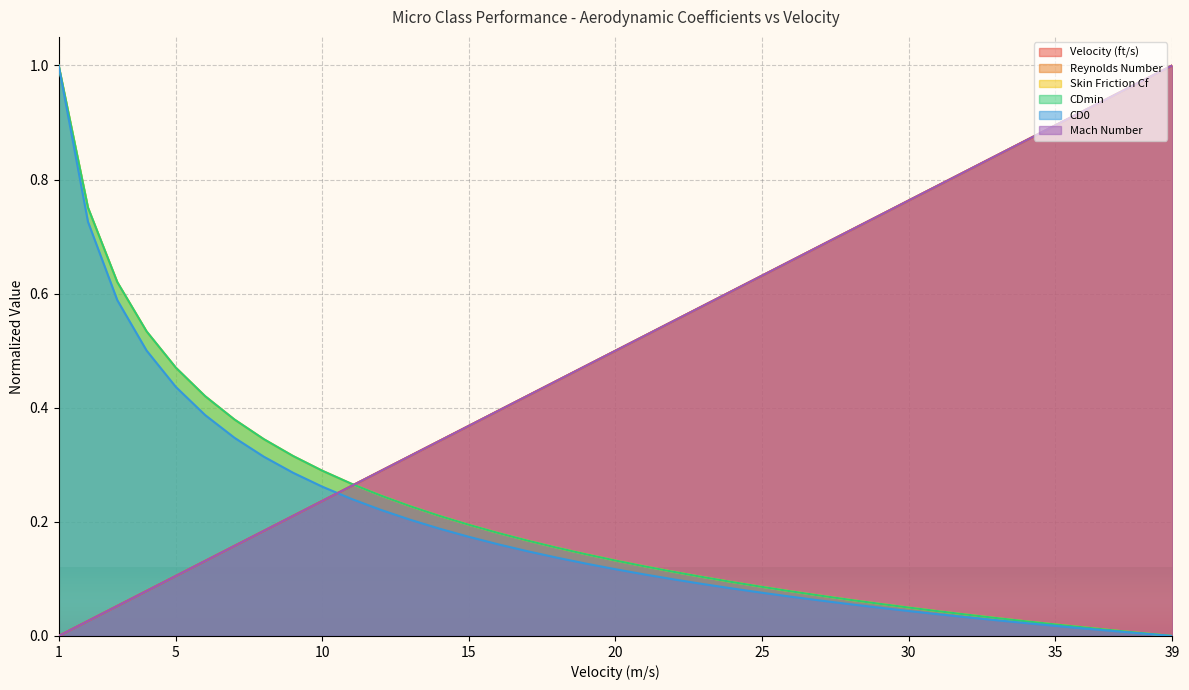

How many intersections are there between Reynolds Number and CD0?

1